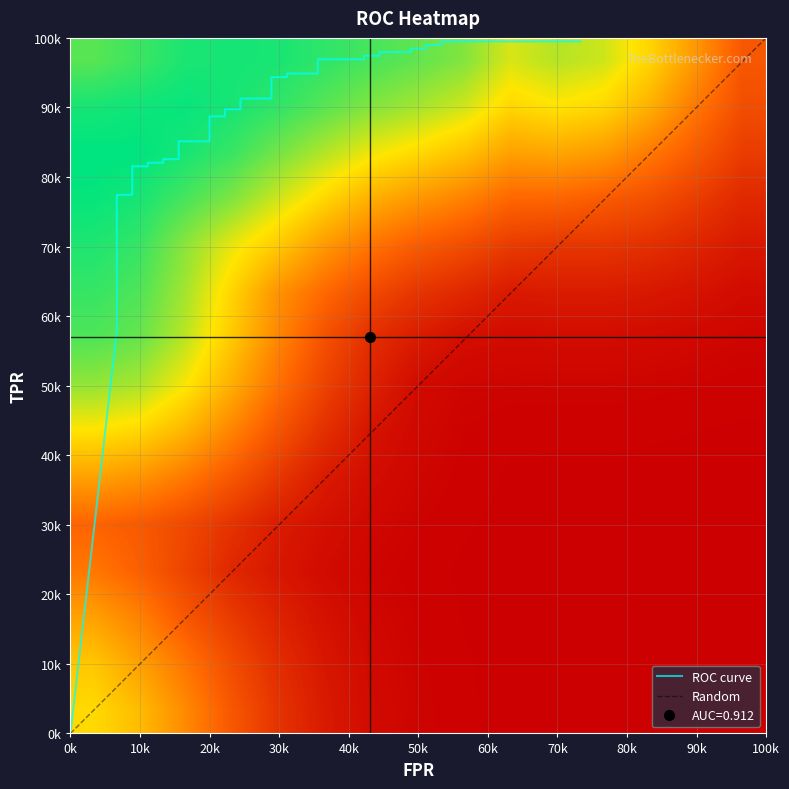

What is the difference between the second highest and second lowest values?

0.4